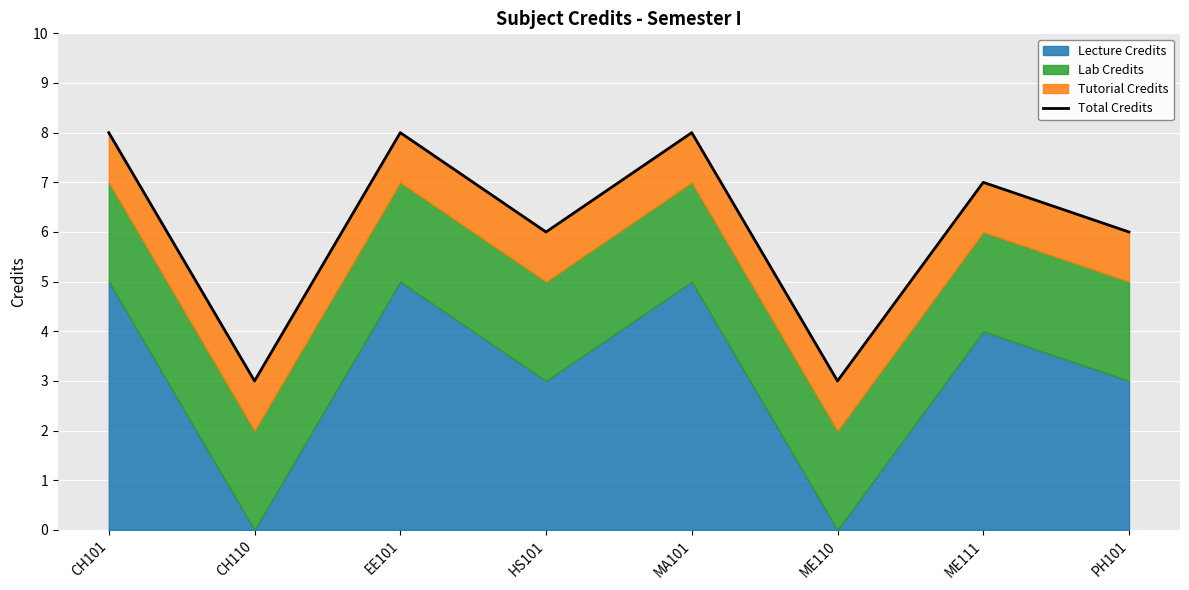

The chart shows a value of 3 at CH110. True or false?

True